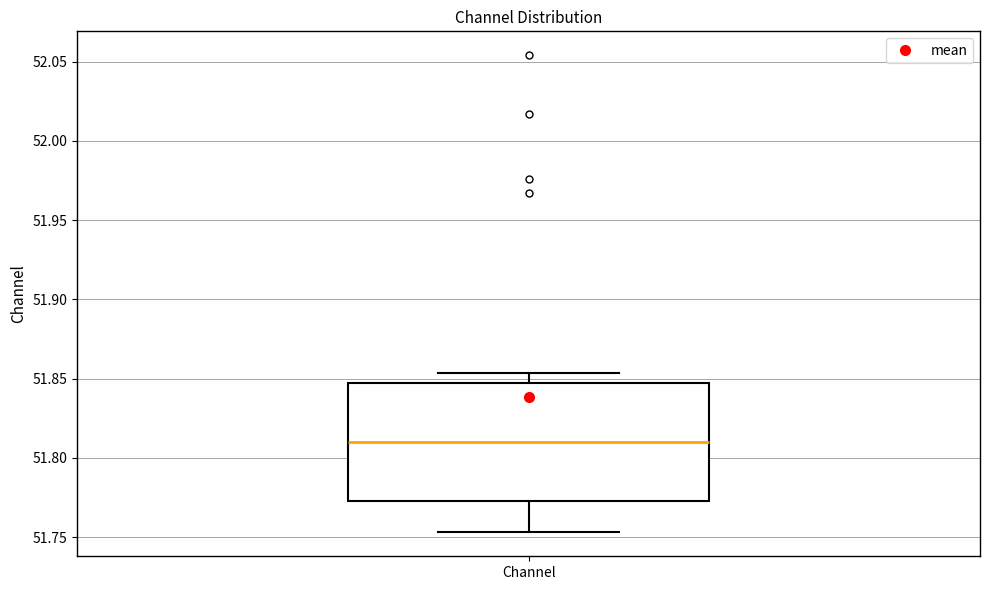

Where is the upper edge of the box for Channel on the y-axis? The values are not printed on the chart, so give them approximately, as read against the axis.

51.845